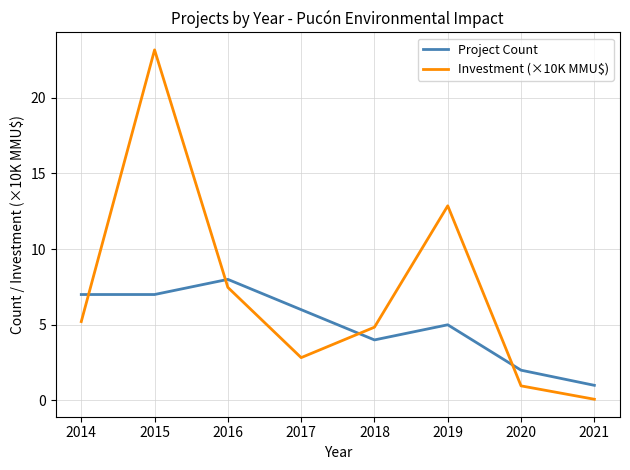

What is the sum of all Investment (×10K MMU$) values?

57.4